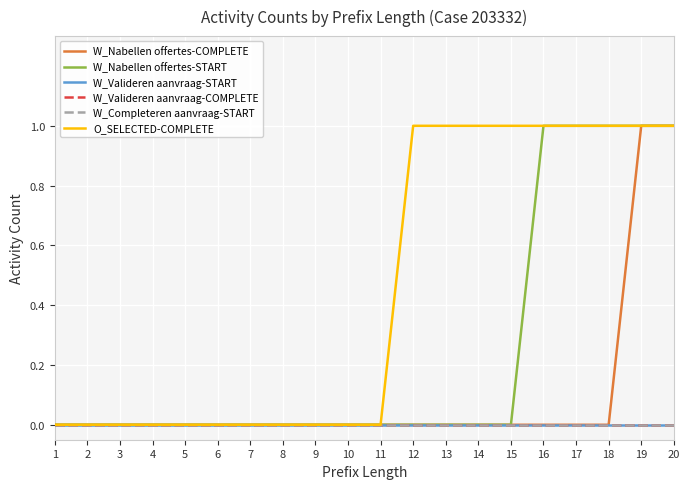

Which series has the largest range (max minus min)?

W_Nabellen offertes-COMPLETE